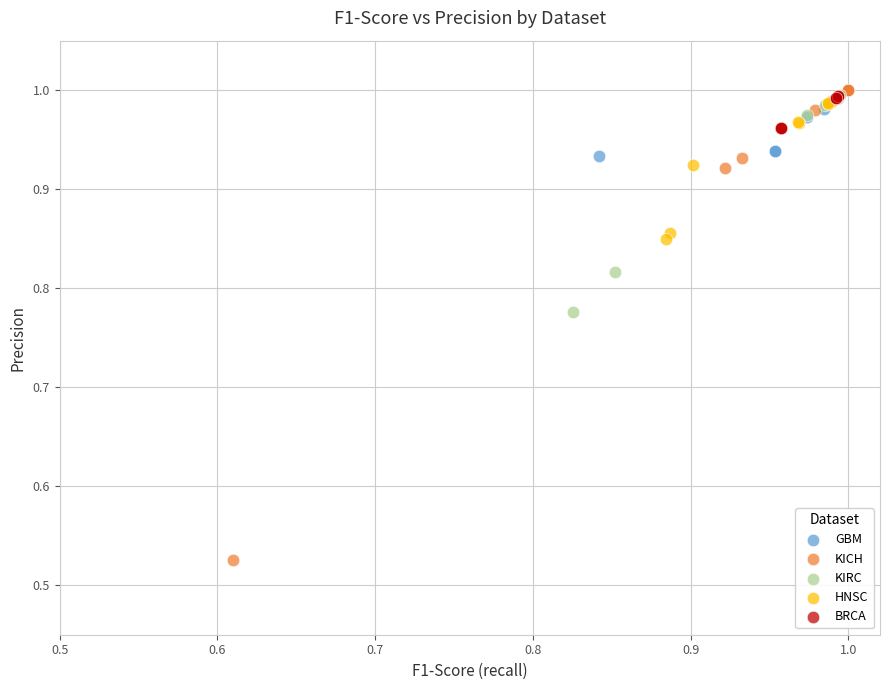

Which series contains the lowest Y value?

KICH